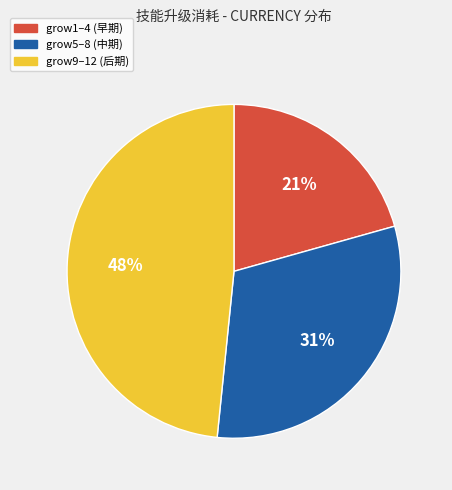

To the nearest percent, what percentage of the pie is grow9–12 (后期)?

48%